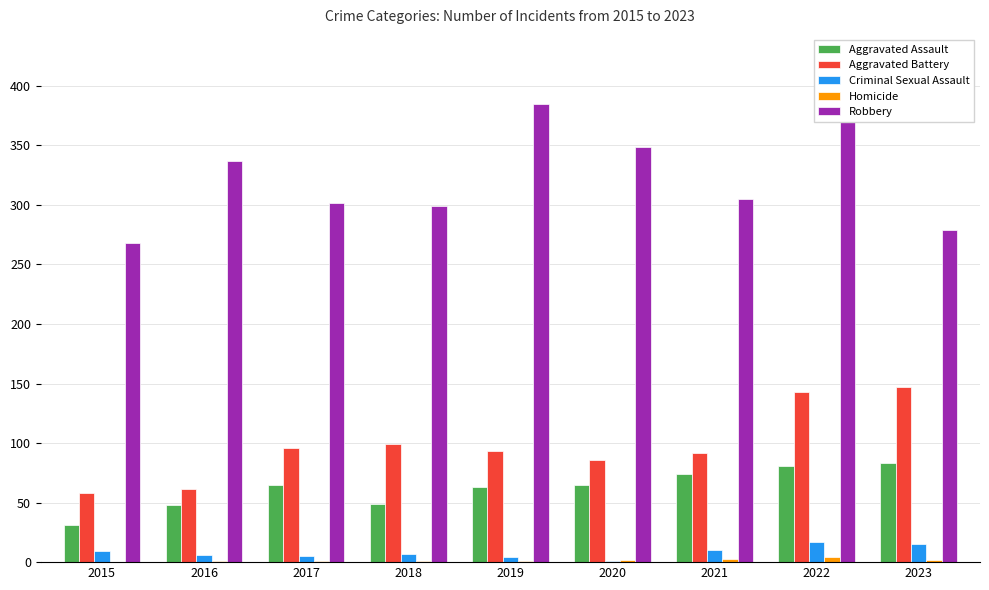

The Aggravated Battery series shows 92 at 2021. True or false?

True